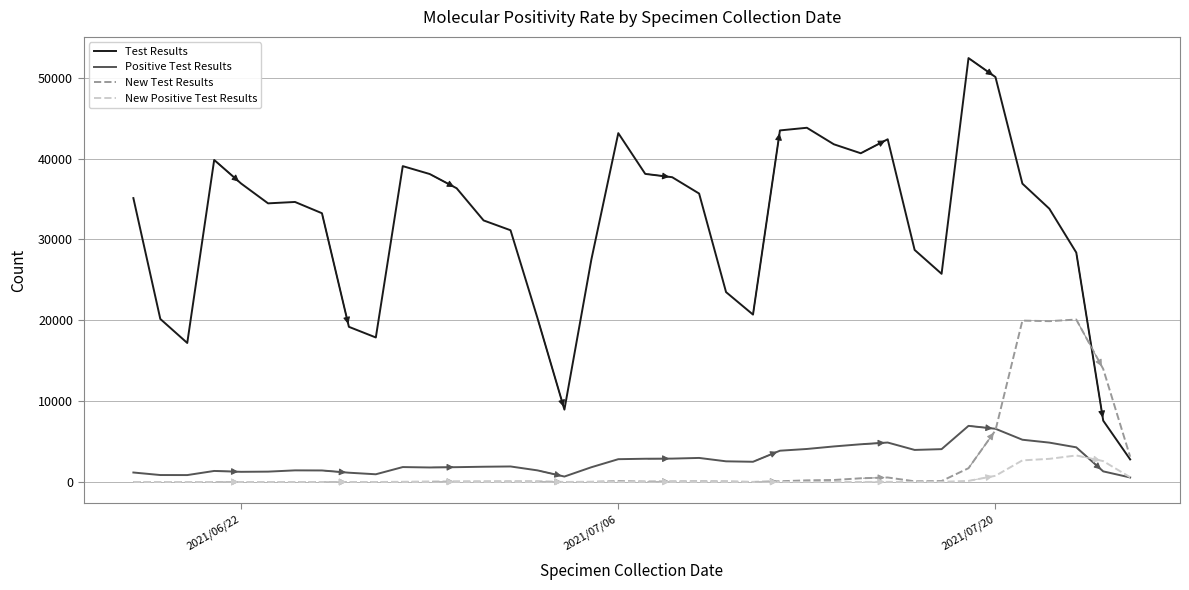

What is the minimum value for Positive Test Results?

559